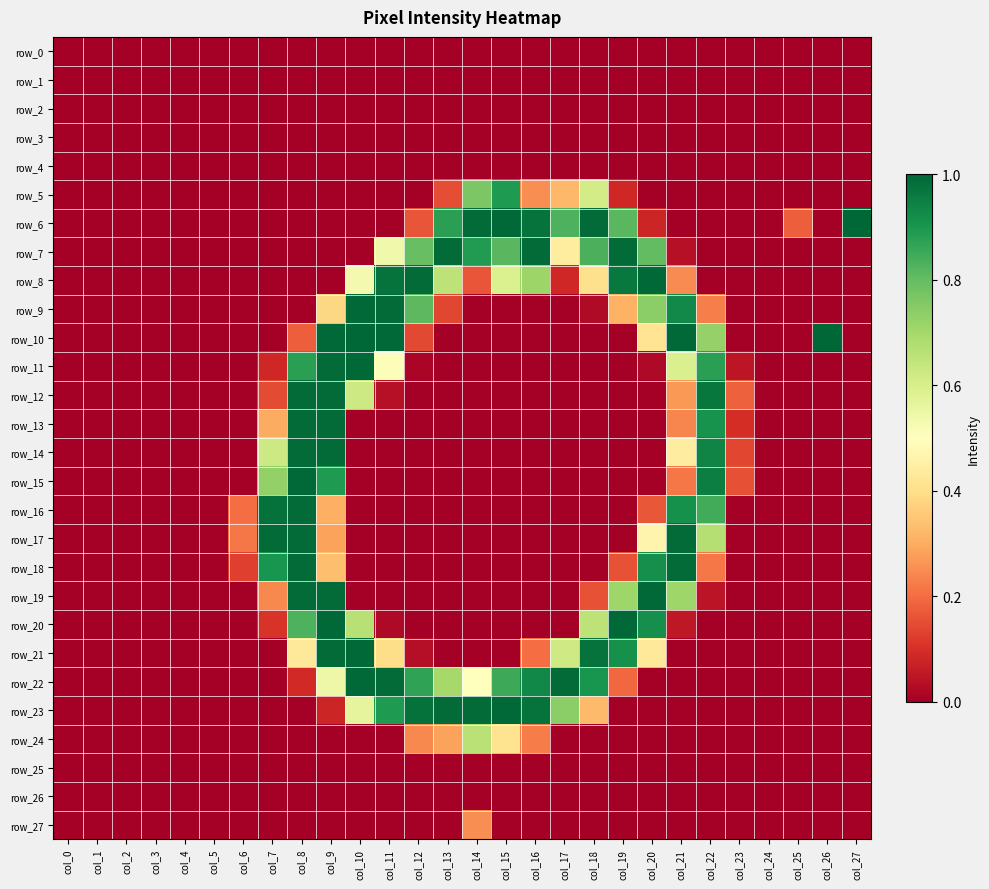

Rank the categories by row_24 value from lowest to highest.

col_0, col_1, col_2, col_3, col_4, col_5, col_6, col_7, col_8, col_9, col_10, col_11, col_17, col_18, col_19, col_20, col_21, col_22, col_23, col_24, col_25, col_26, col_27, col_16, col_12, col_13, col_15, col_14